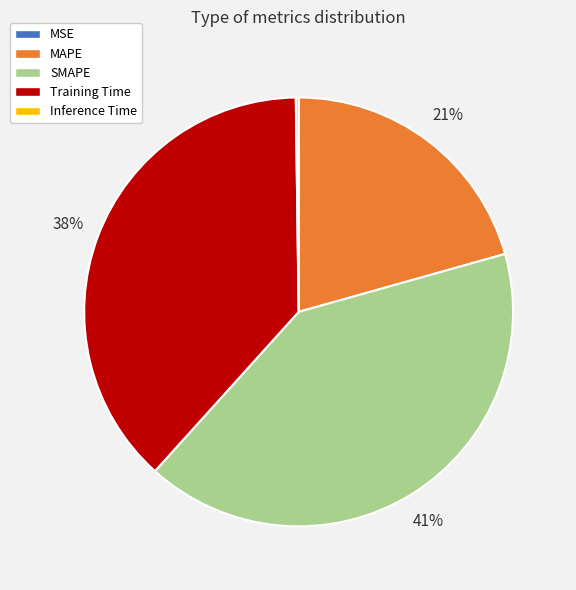

What is the largest slice in the pie chart?

SMAPE